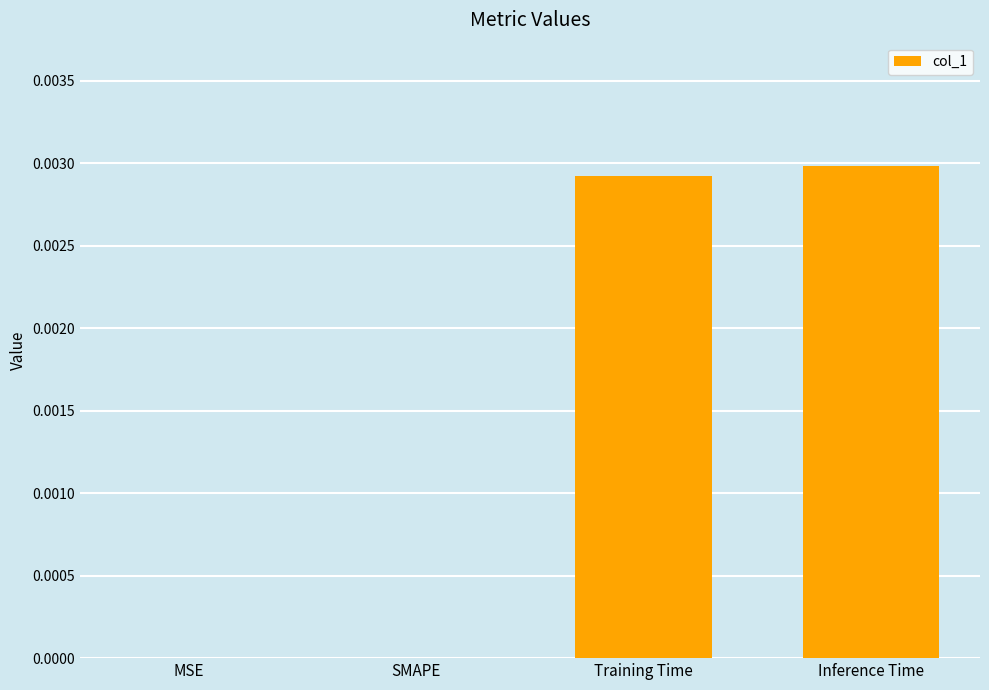

Are the bars horizontal?

No